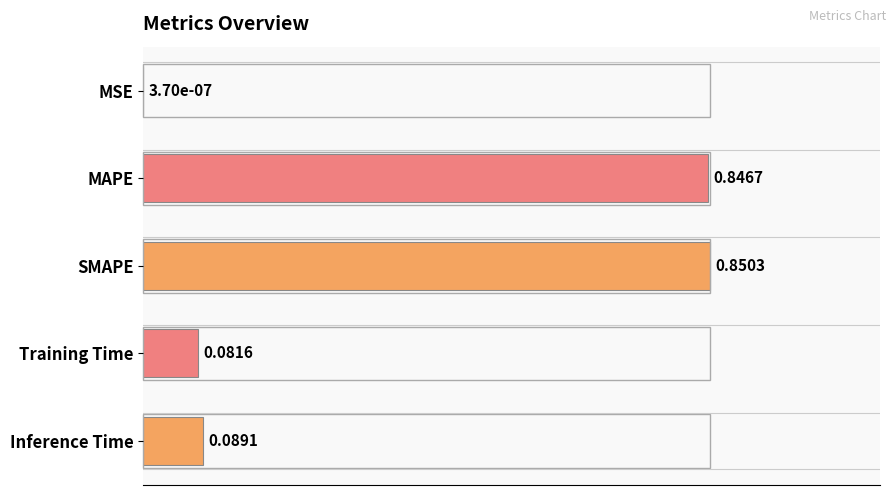

What is the change in value from MSE to Inference Time?

+0.1